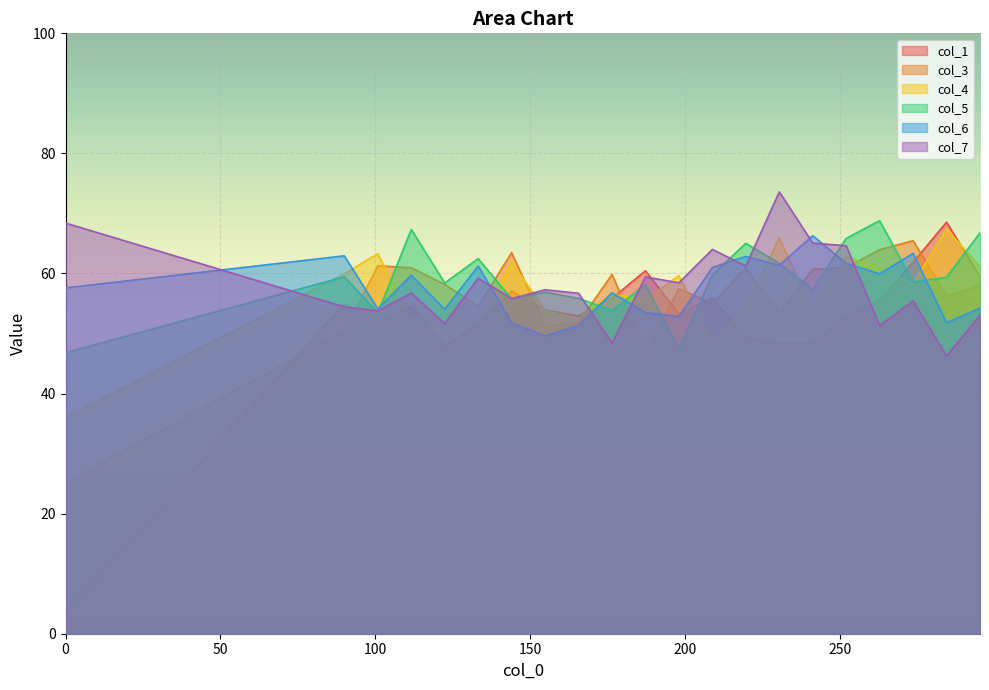

How many intersections are there between col_3 and col_5?

12